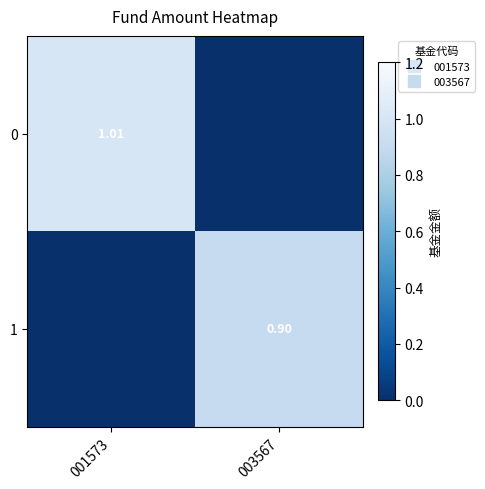

Which has a higher value, 003567 or 001573?

001573